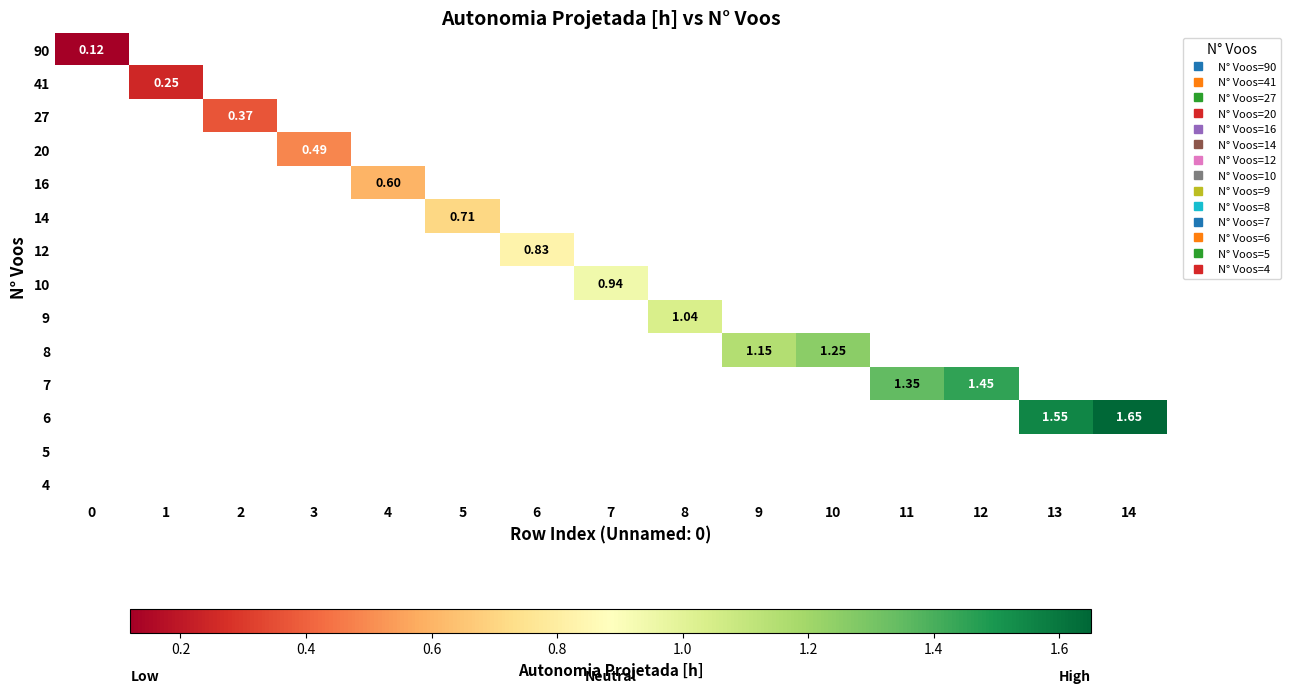

At which label does 10 first exceed 0?

7